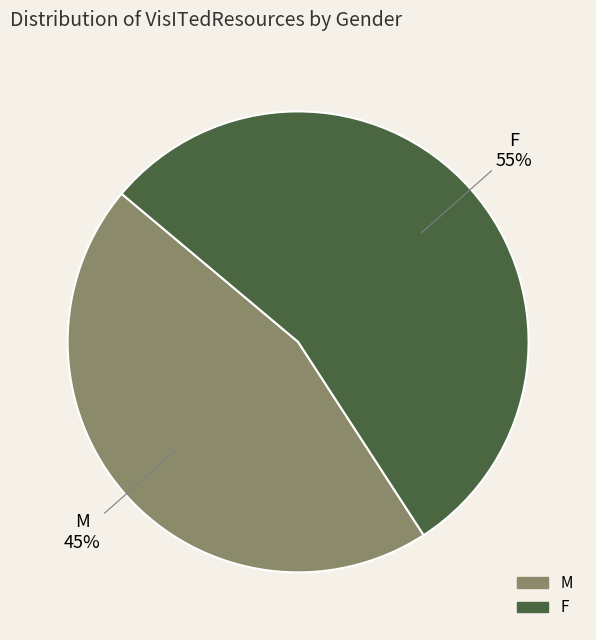

To the nearest percent, what is the average slice percentage?

50%